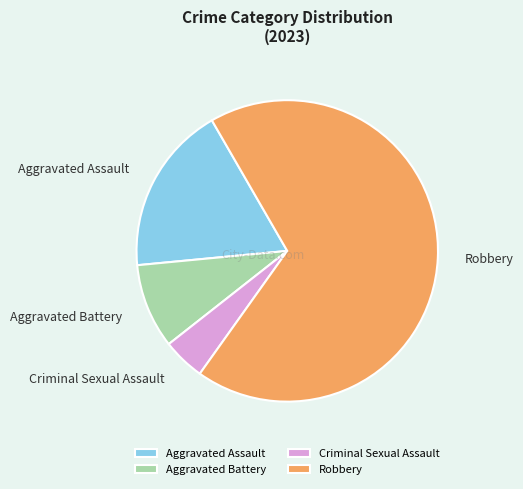

Between Aggravated Battery and Robbery, which is larger?

Robbery